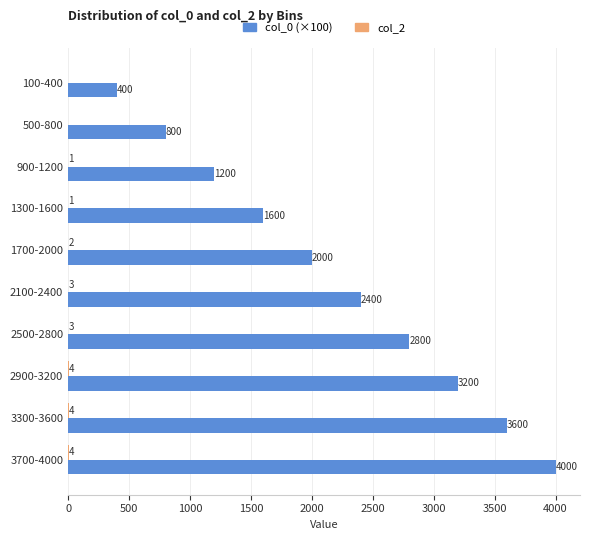

At which category is the sum across all series the highest?

3700-4000